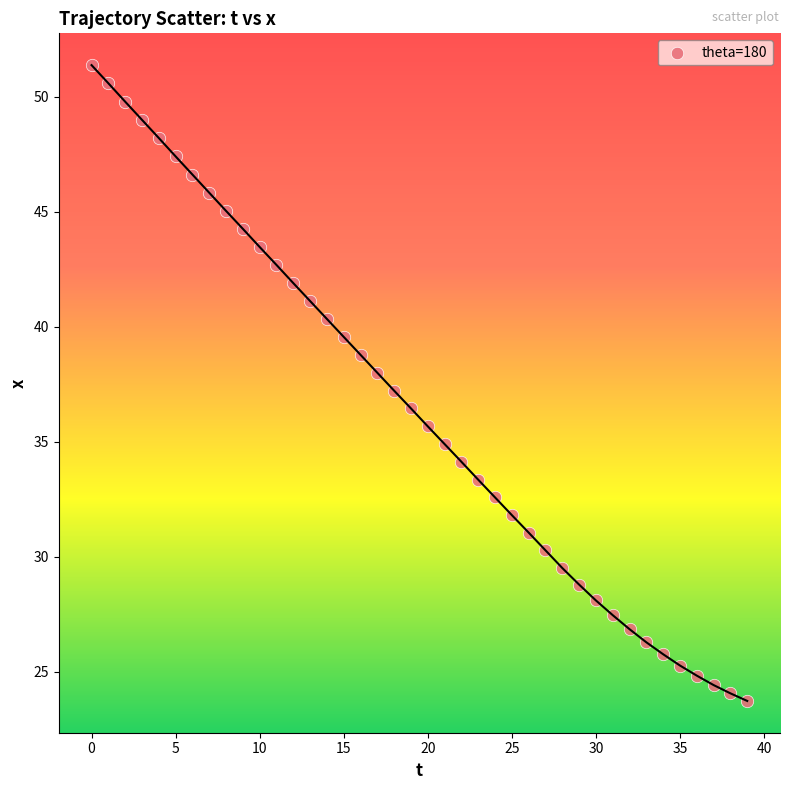

Count the number of points in this scatter plot.

40